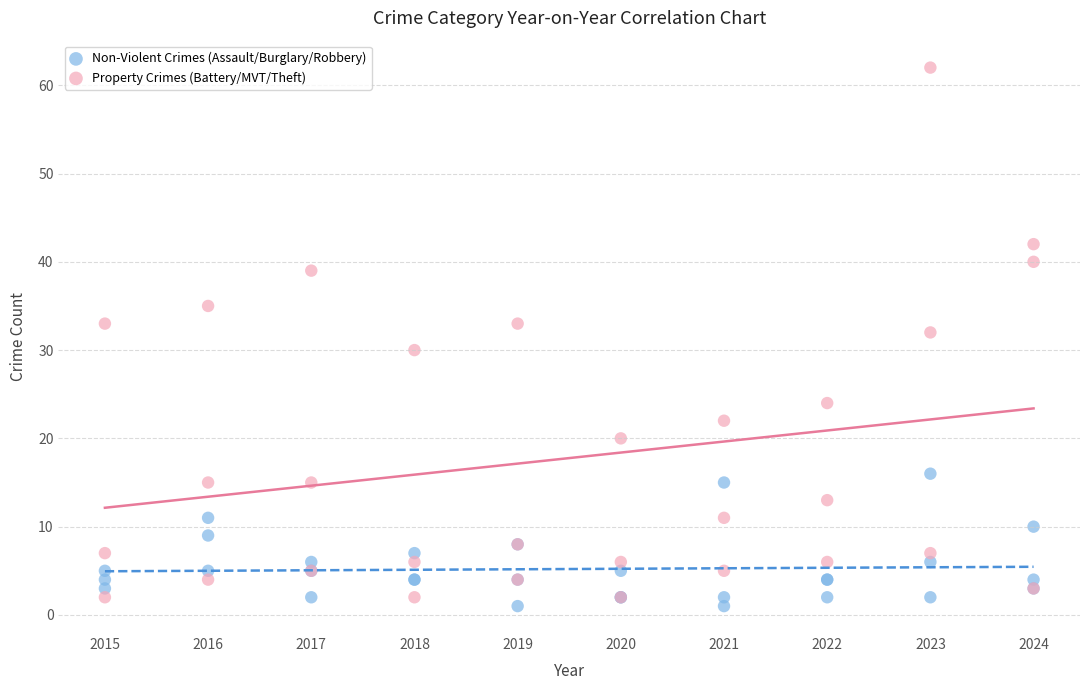

Which series contains the highest Y value?

Property Crimes (Battery/MVT/Theft)